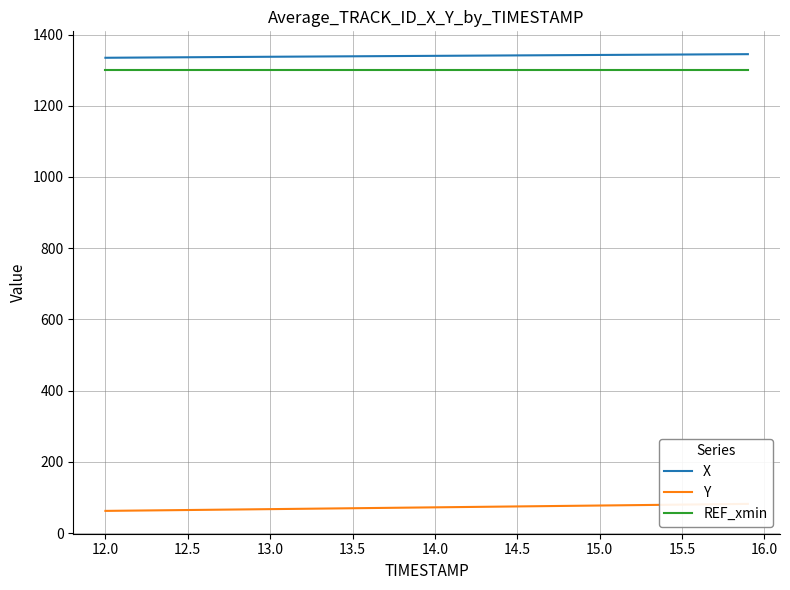

Is it true that REF_xmin equals 261.6 at 36?

False